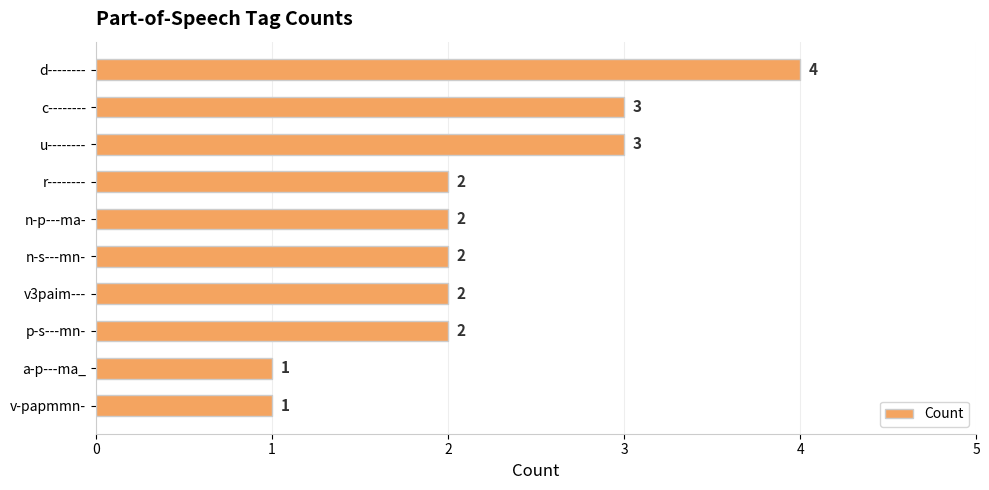

Approximately how many times larger is the value at v3paim--- compared to n-p---ma-?

1.0